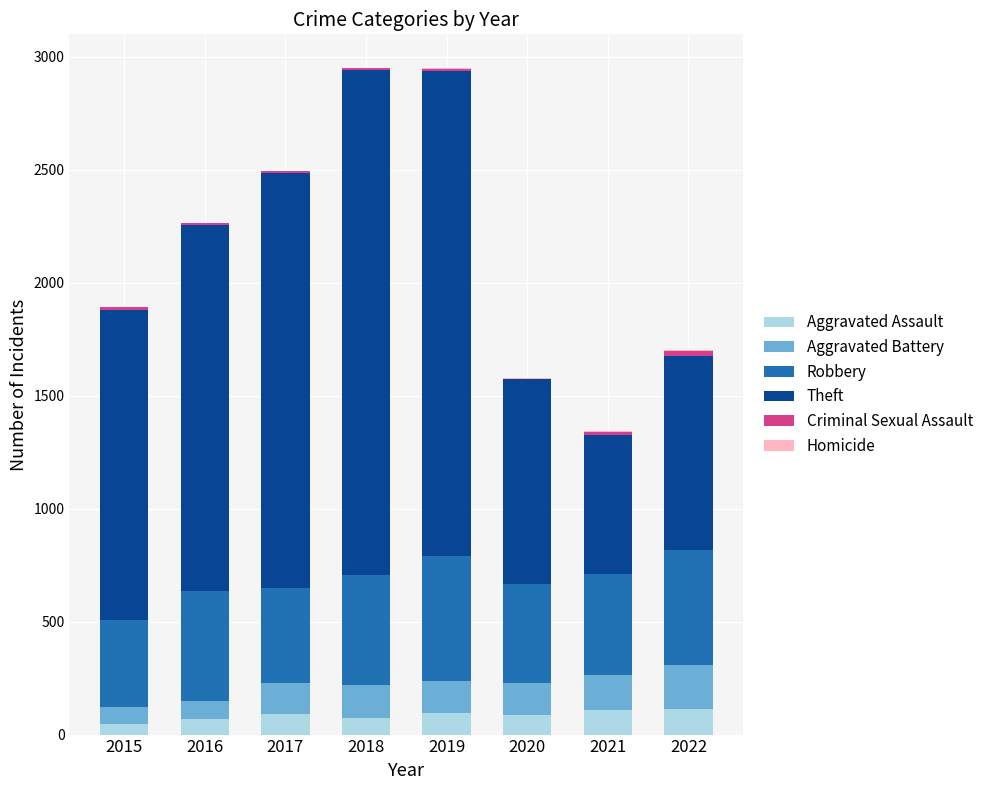

The value of Homicide at 2015 is -2. True or false?

False